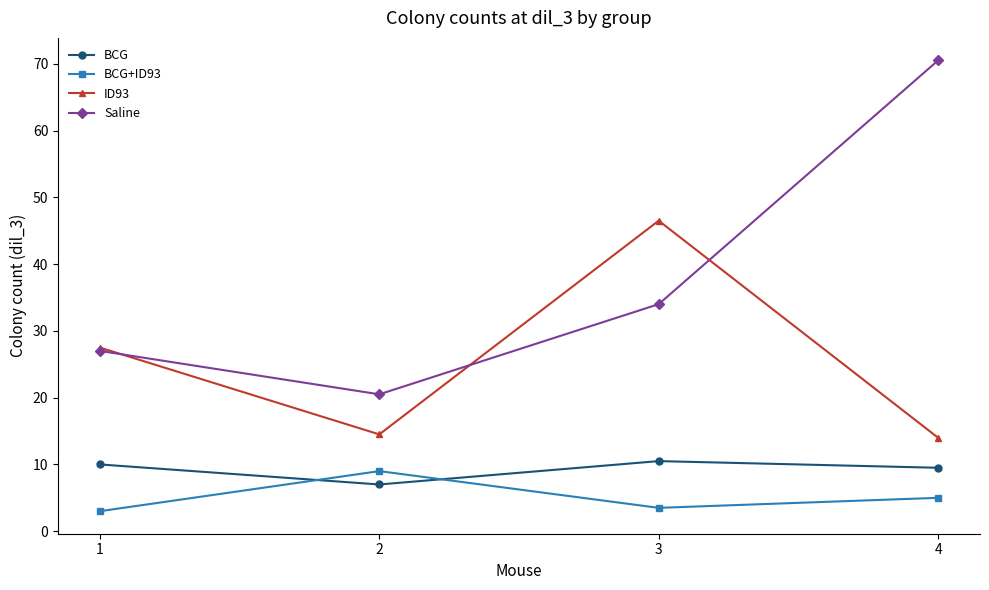

Rank the series at 3 from highest to lowest value.

ID93, Saline, BCG, BCG+ID93